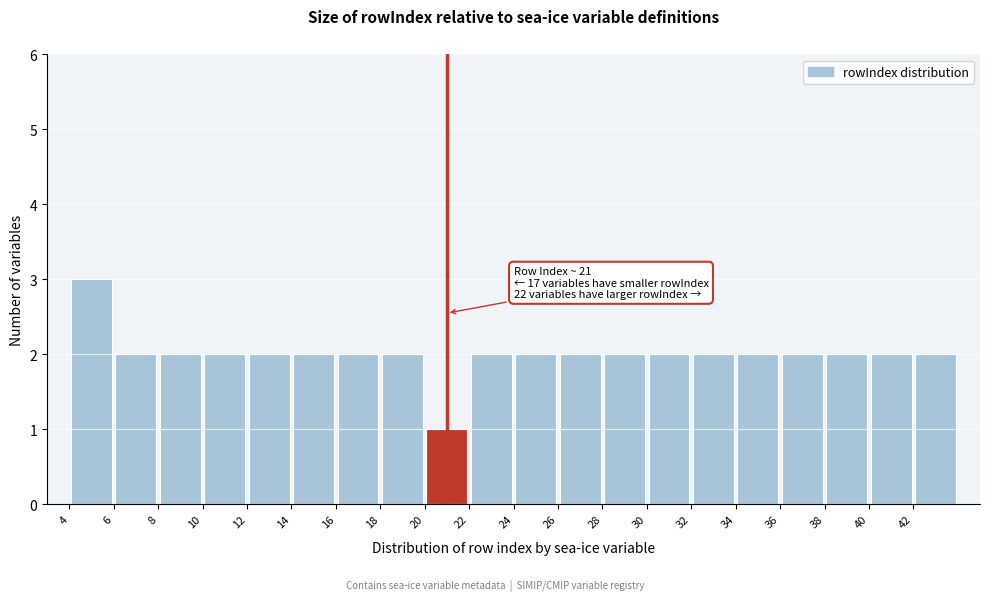

Over which range of the x-axis is the bar tallest?

4 to 6